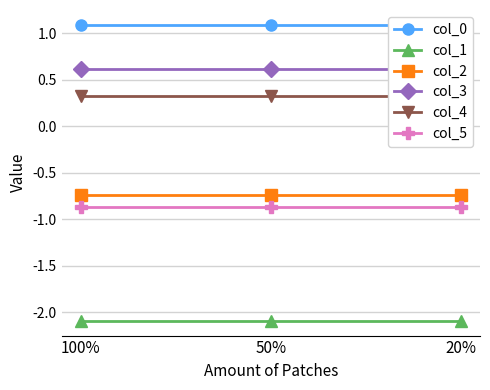

Rank the series by their maximum value, from lowest to highest.

col_1, col_5, col_2, col_4, col_3, col_0